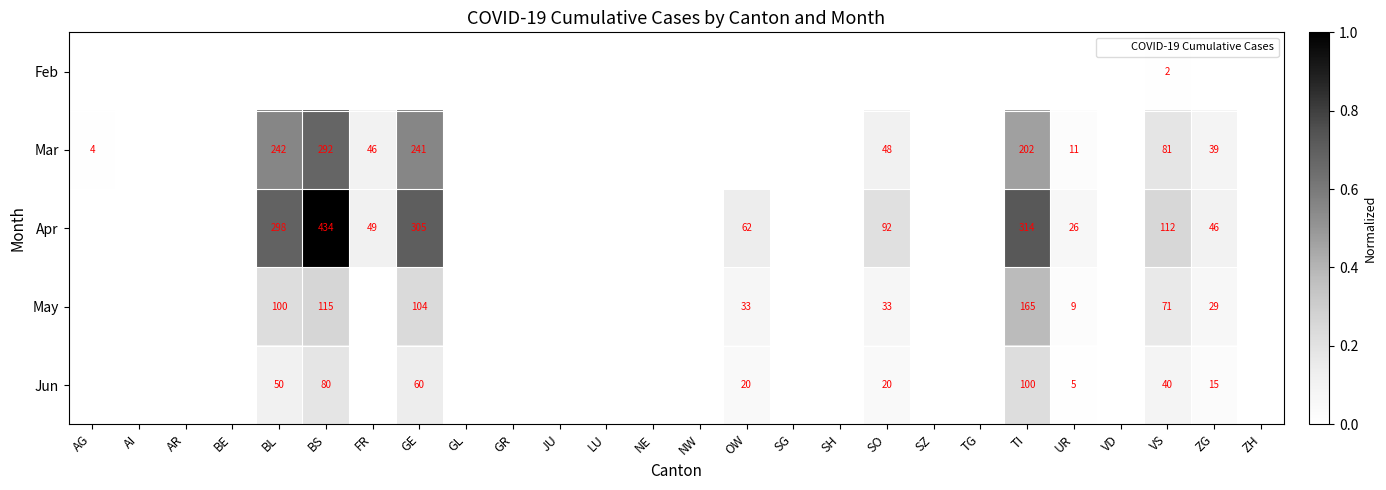

List the series in order of their overall mean, lowest first.

Feb, Jun, May, Mar, Apr